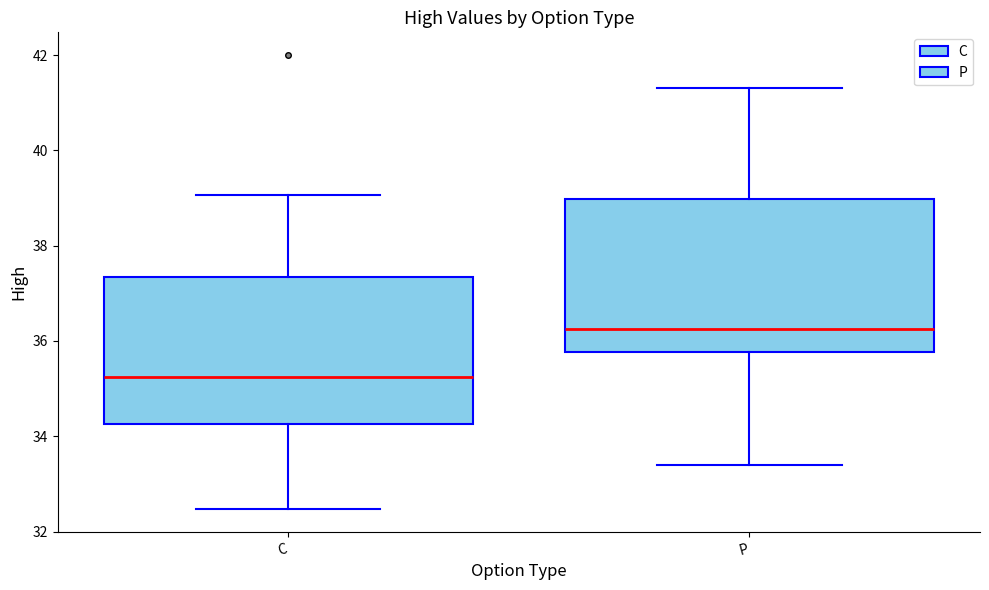

Which box has the lowest median line?

C